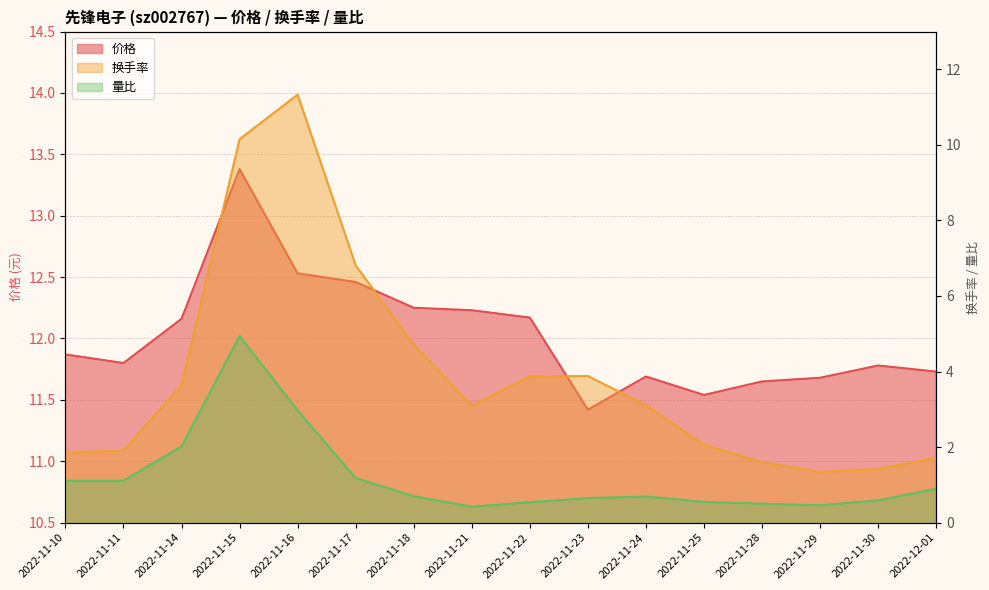

True or false: 换手率 and 价格 intersect in this chart.

False